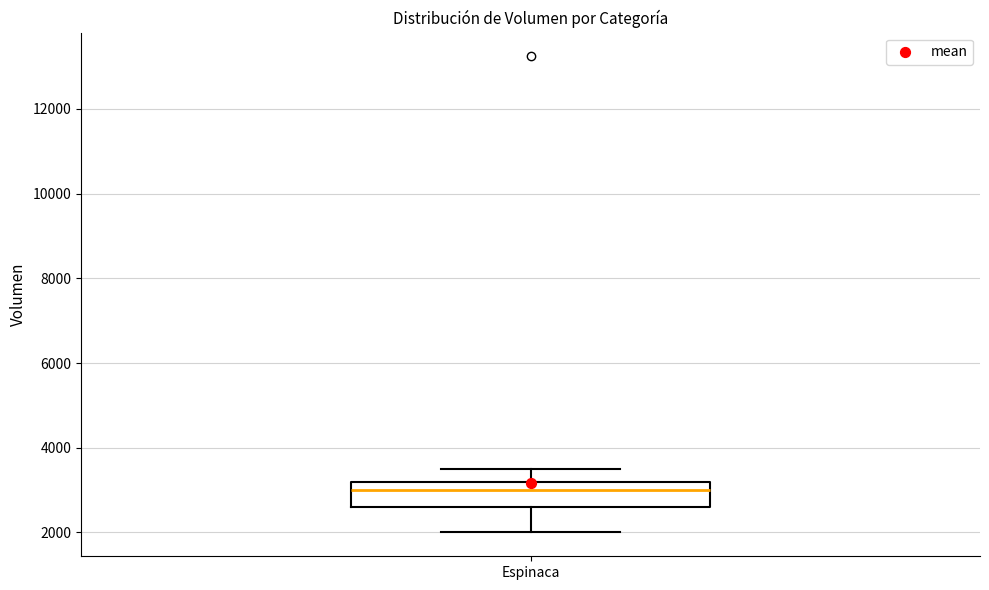

Transcribe this box plot: give where the median line is, the range the box spans, and where the two whiskers end, as read against the y-axis. The values are not printed on the chart, so give them approximately, as read against the axis.

median 3000, box 2600 to 3200, whiskers 2000 to 3600